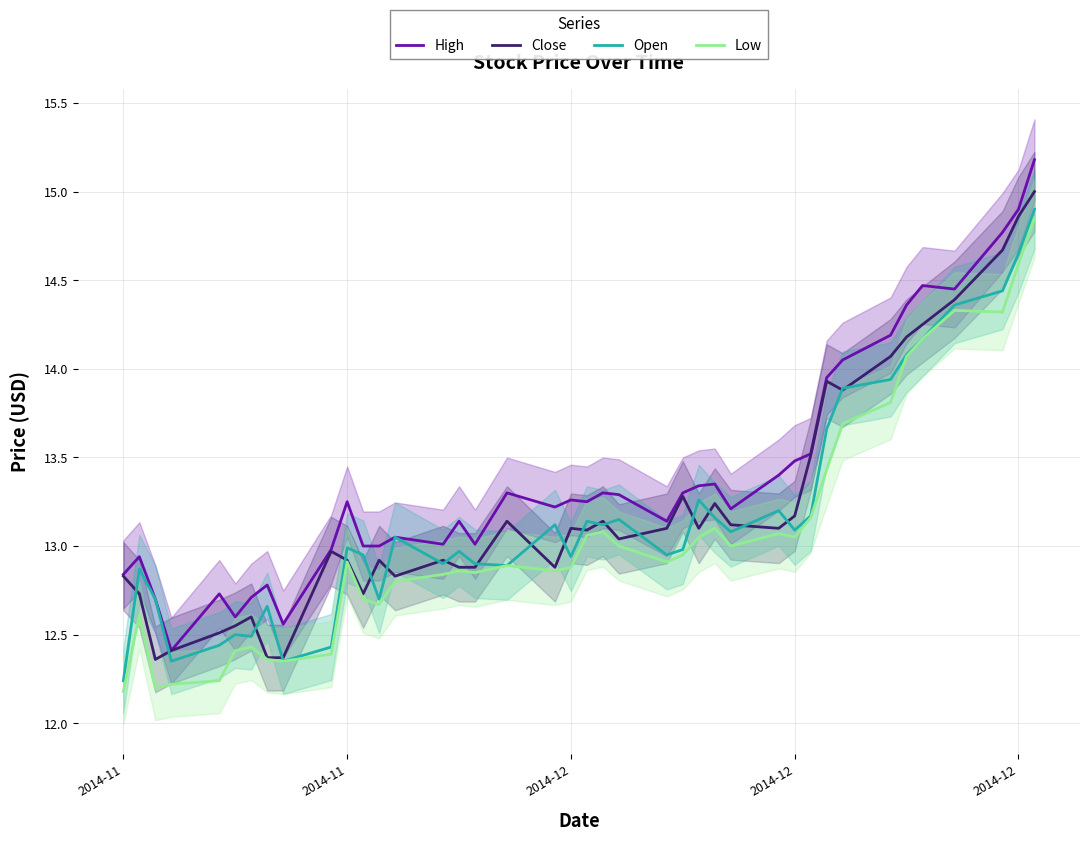

What is the value of the Low point at the 19th from the left?

12.9